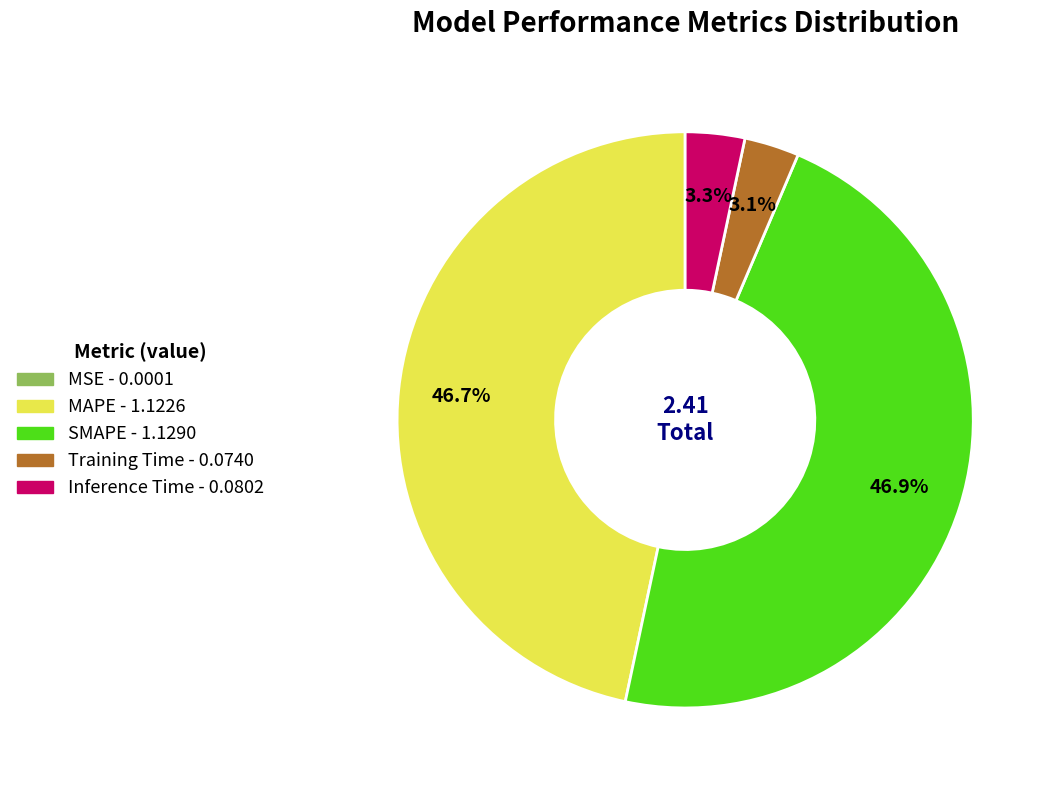

True or false: Training Time accounts for 3% of the total.

True